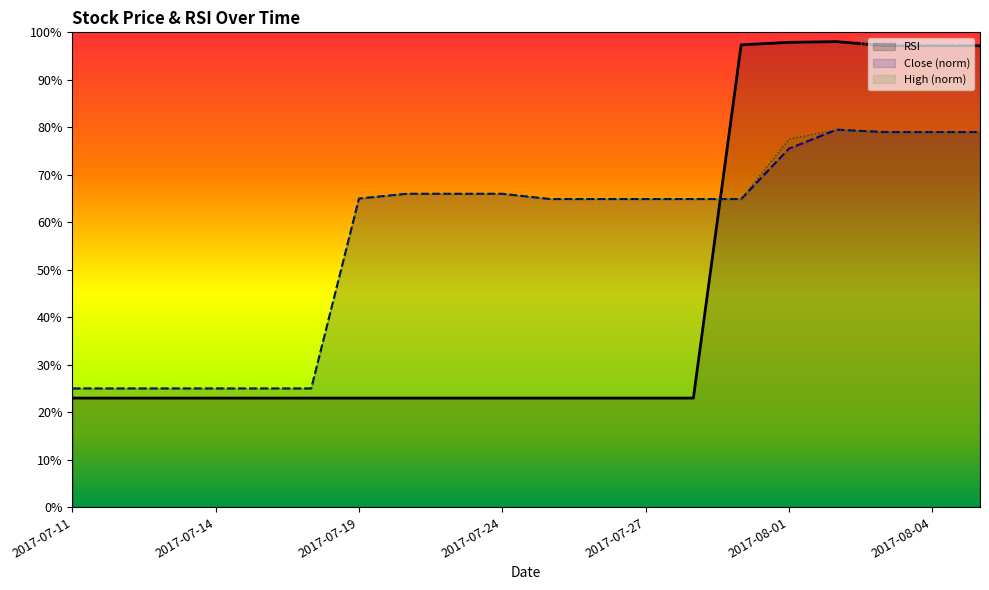

What is the difference between the maximum and minimum values in the Close (norm) series?

54.5